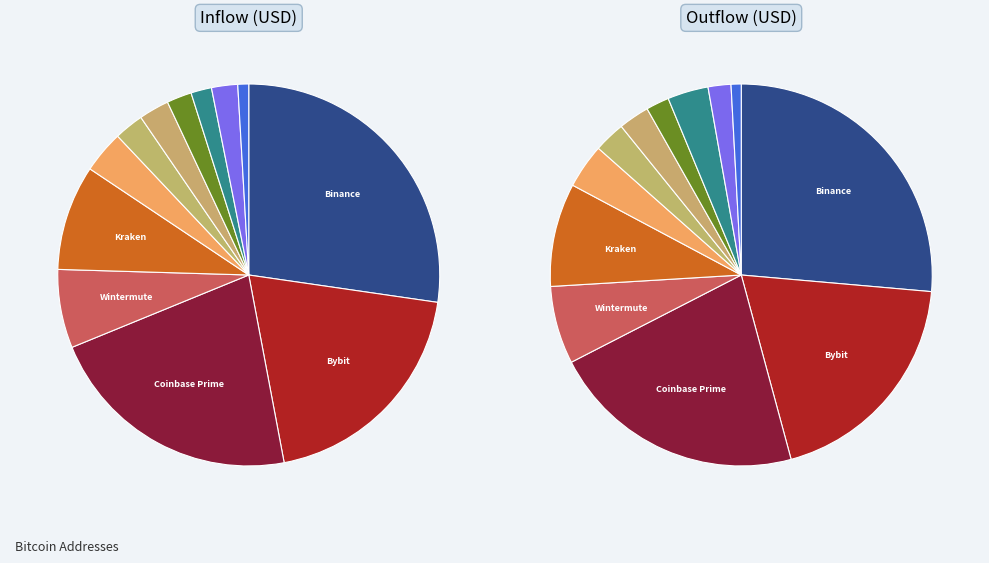

Combined, what portion of the pie is Kraken and Wintermute?

15.6%